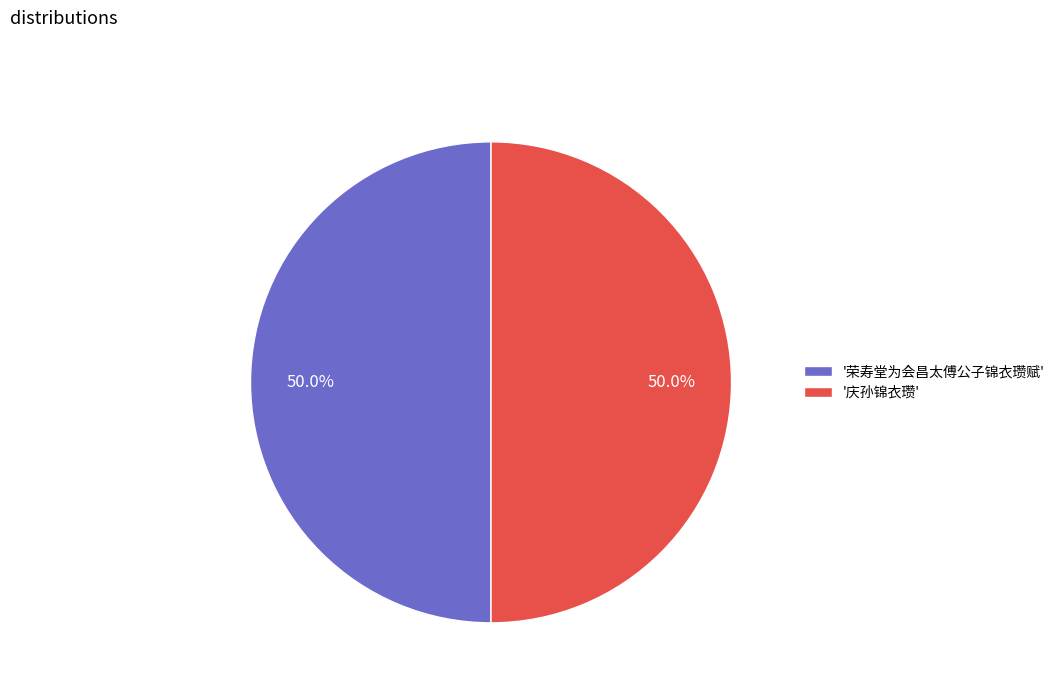

Combined, what portion of the pie is '荣寿堂为会昌太傅公子锦衣瓒赋' and '庆孙锦衣瓒'?

100.0%